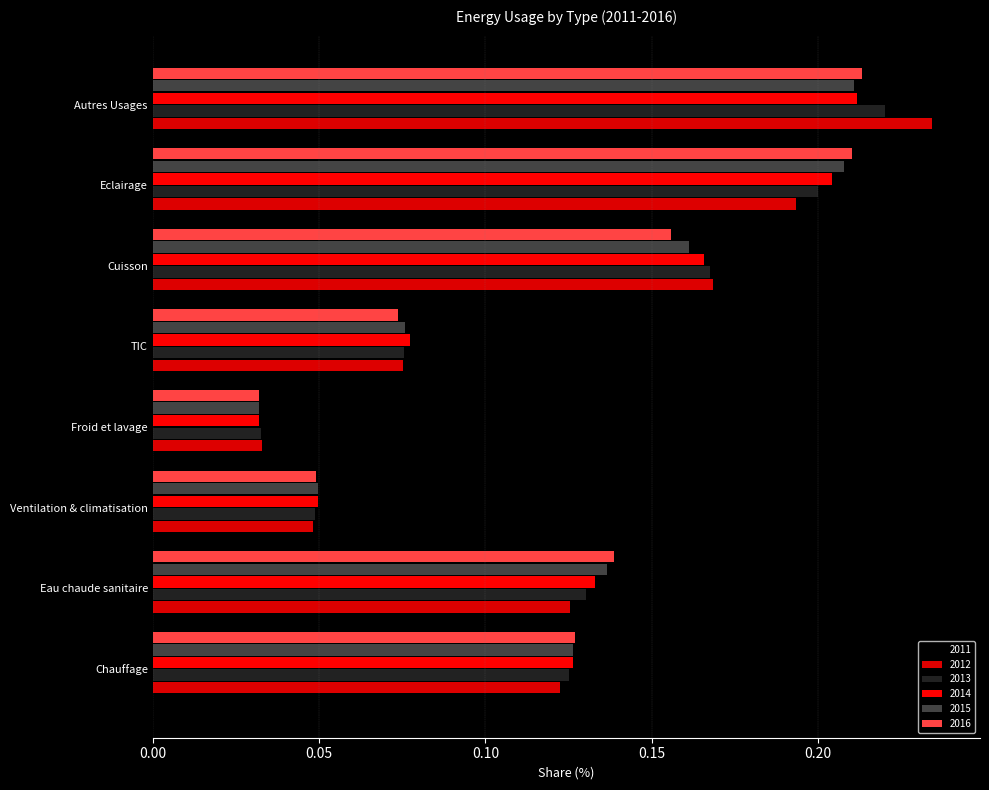

How many categories are shown in the chart?

8